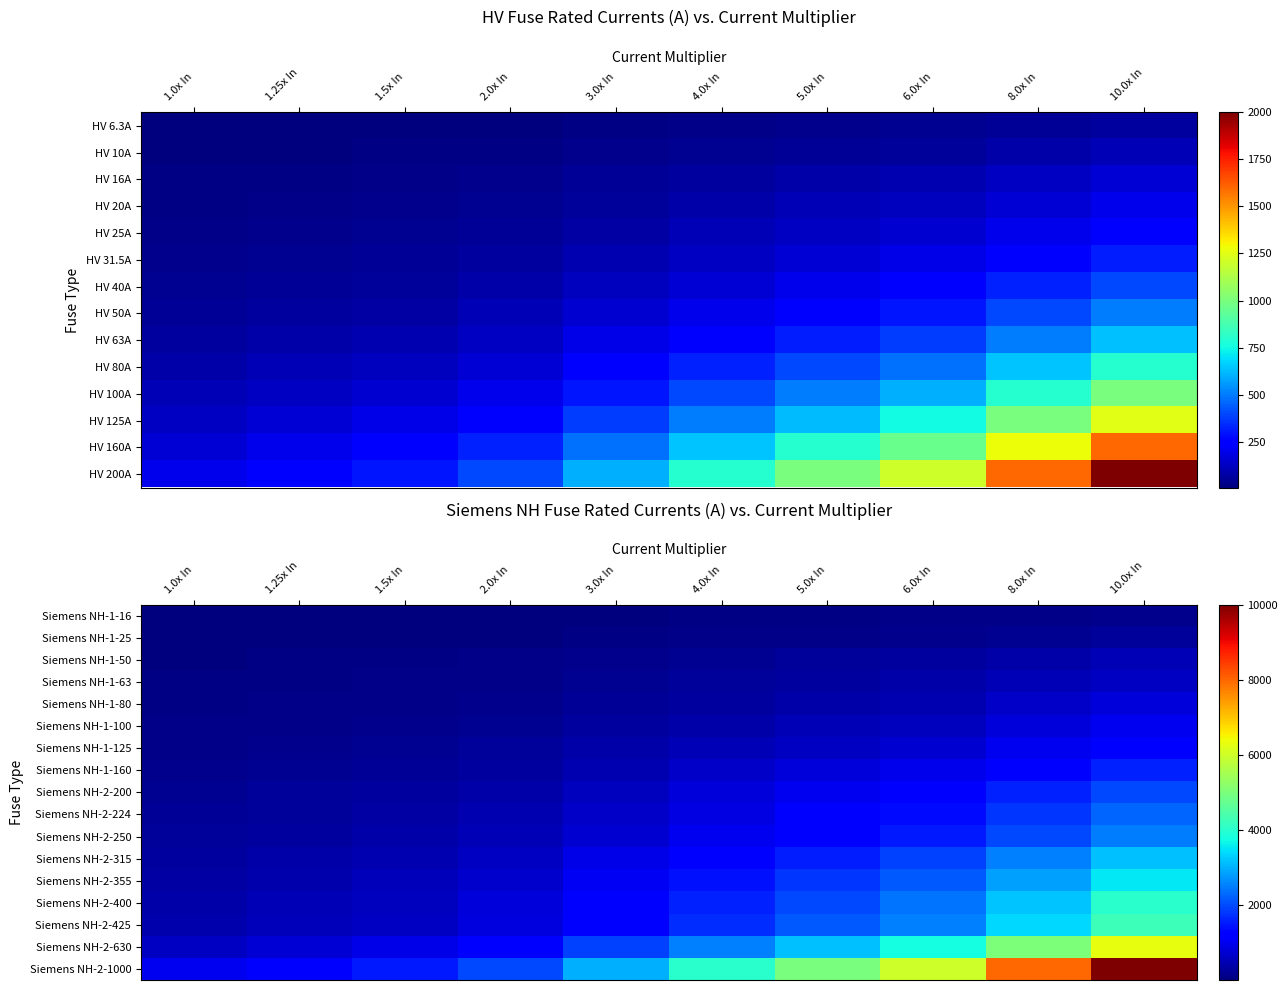

At which label does Siemens NH-2-400 reach its minimum?

1.0x In